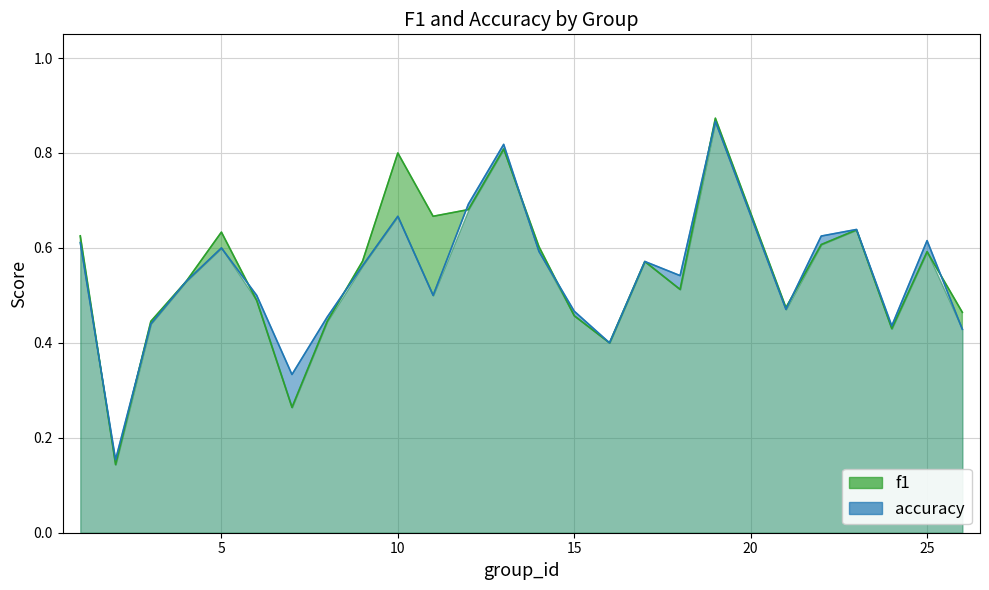

What is the value of the f1 point at the 9th from the left?

0.6